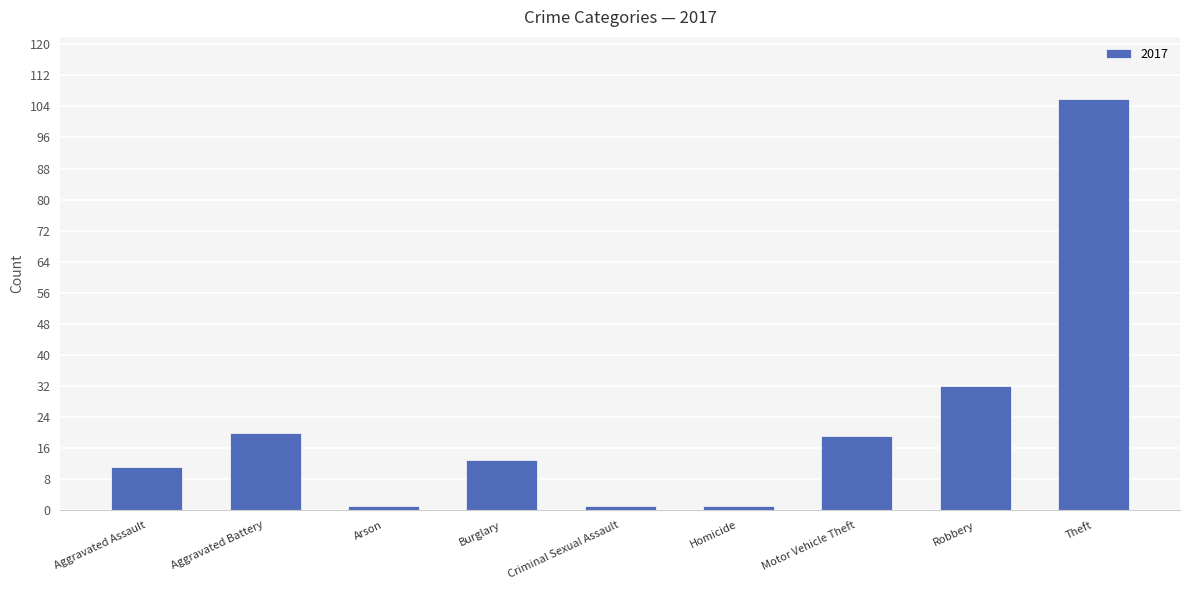

Which label corresponds to the largest value in the chart?

Theft